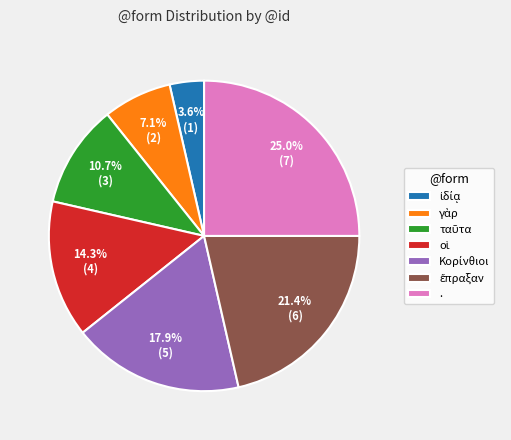

To the nearest percent, what portion does . represent?

25%